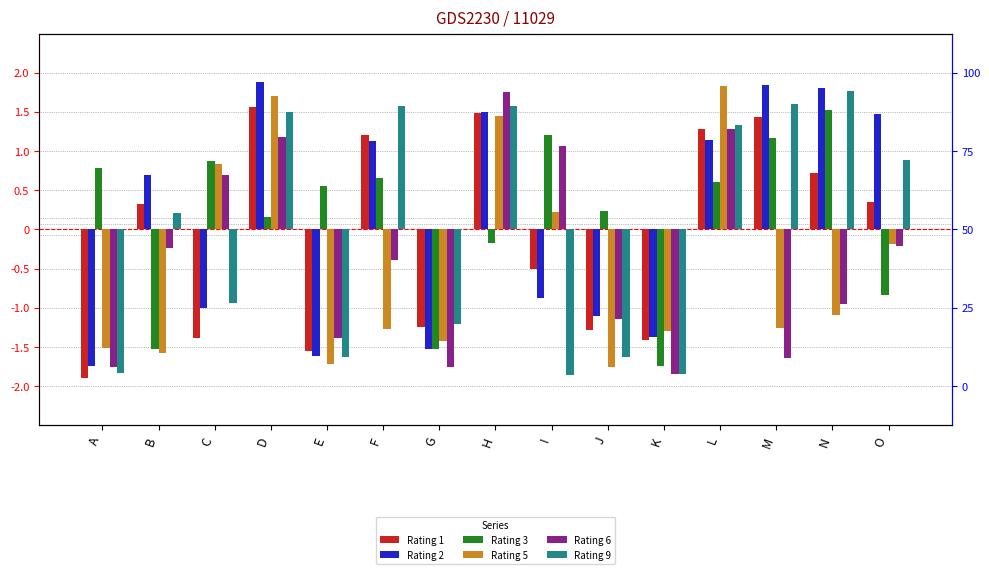

What is the maximum value shown in the chart?

1.9